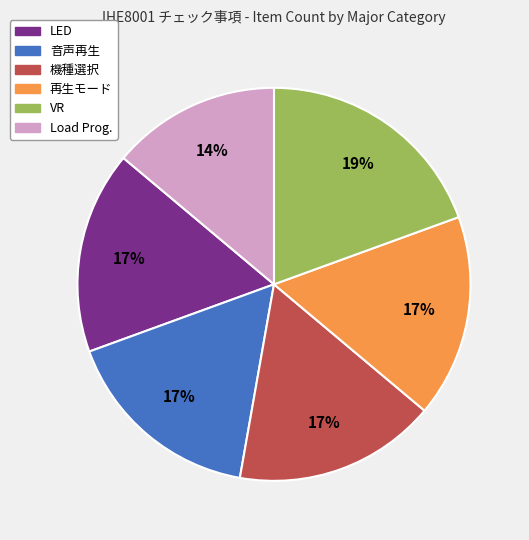

Is the sum of Load Prog. and VR greater than half?

No